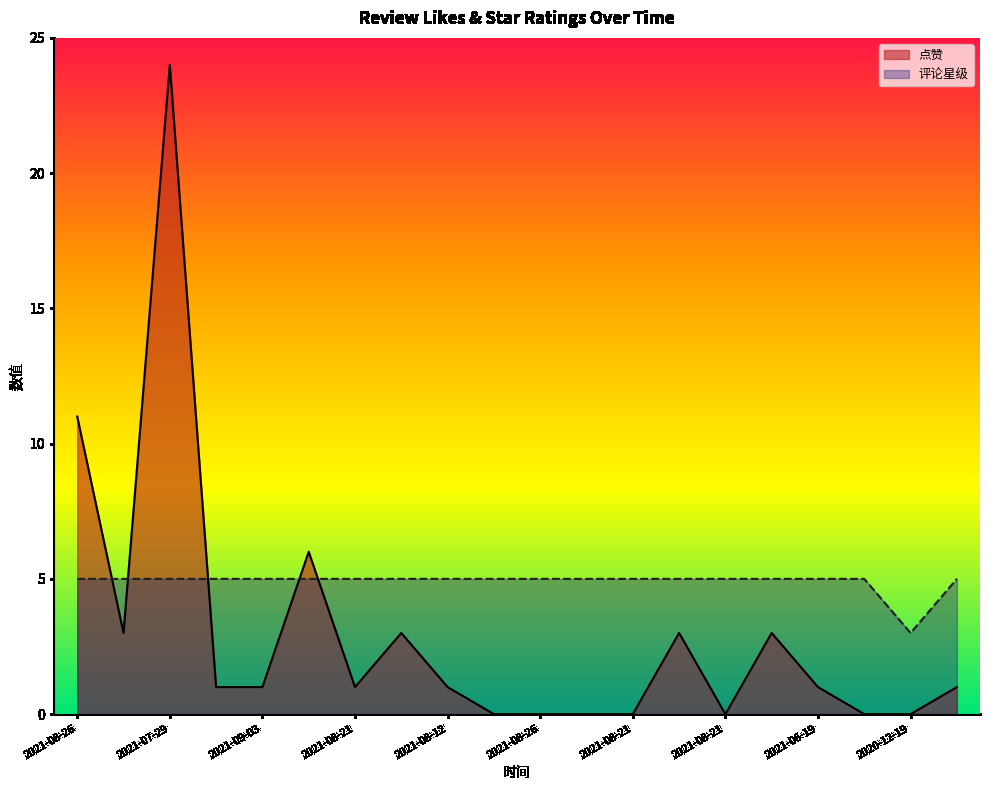

Does the chart display data point markers on the line(s)?

No